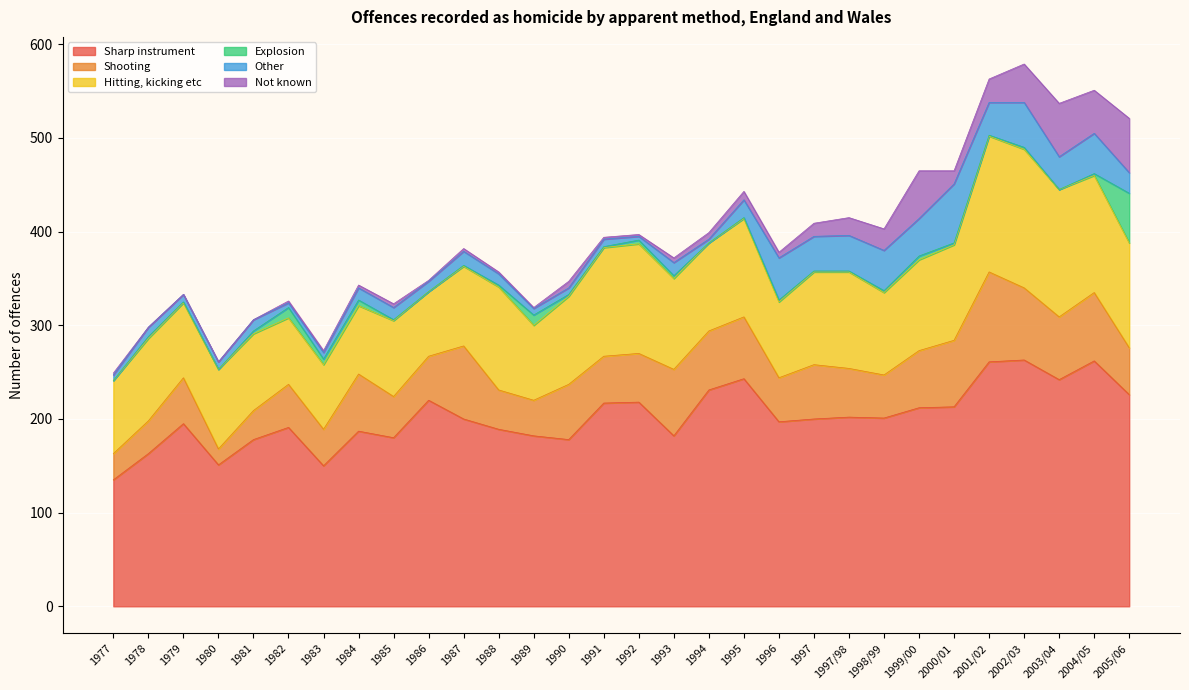

What is the label of the 1st point from the right?

2005/06